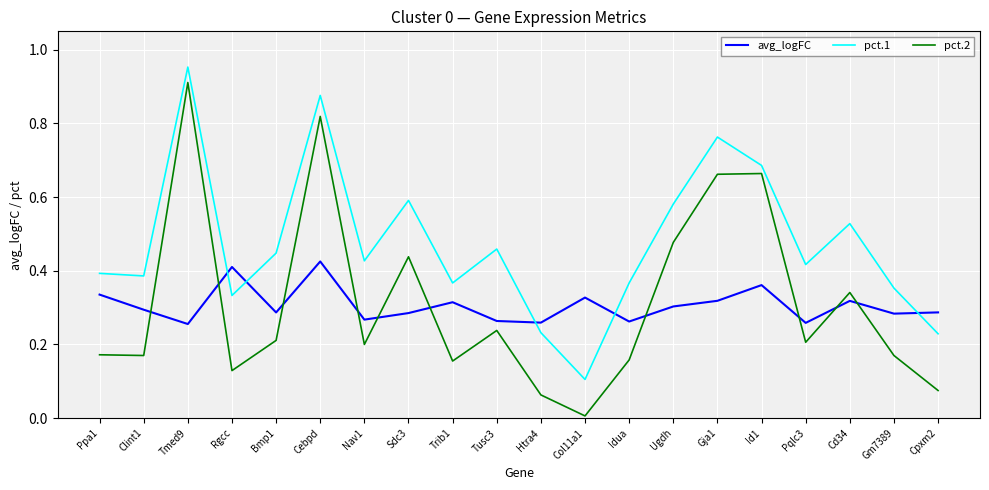

What position from the right is Cpxm2?

1